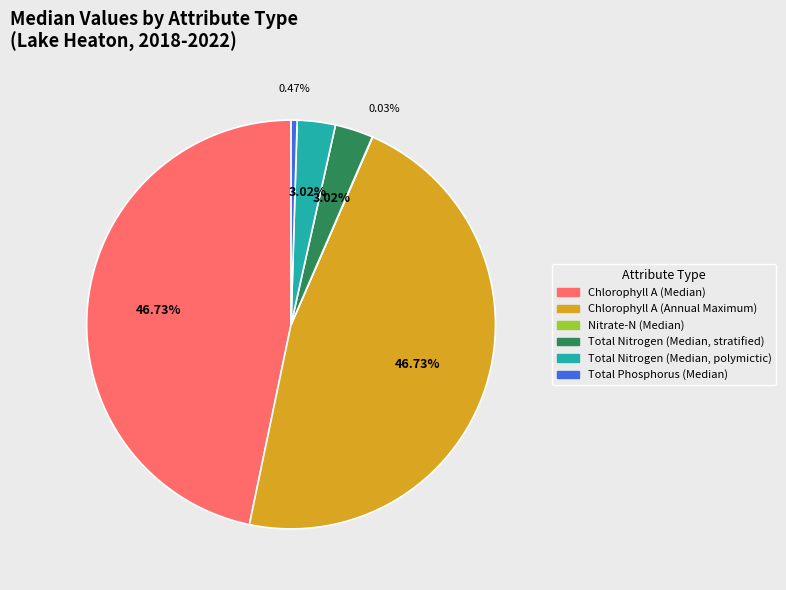

Is Chlorophyll A (Median) the majority of the pie?

No